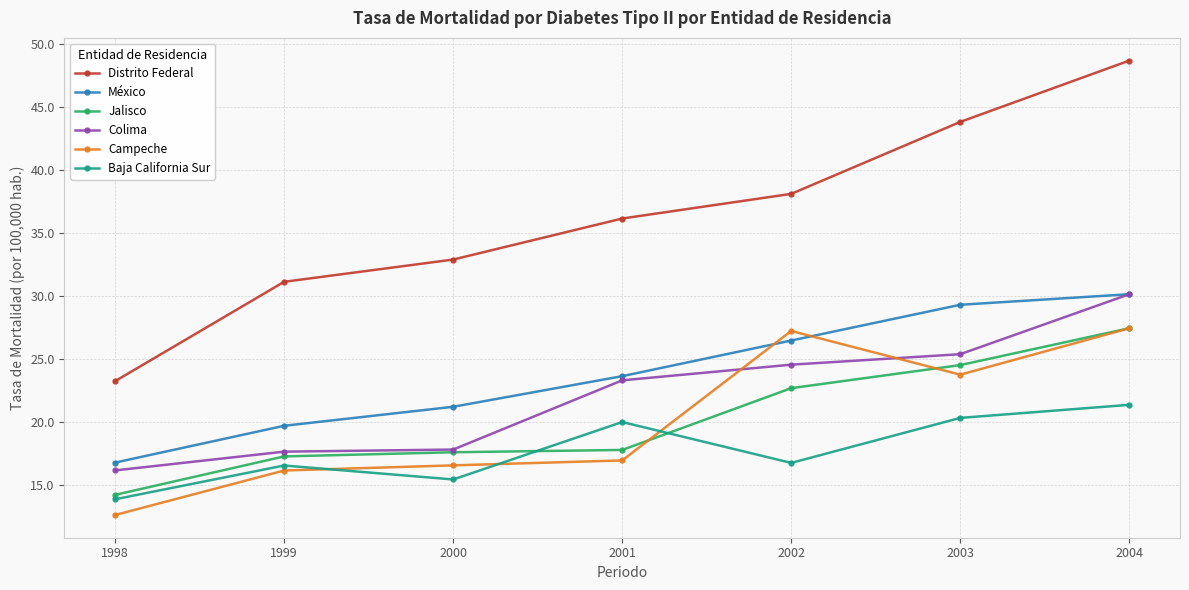

Reading left to right, what are all the values shown in this chart?

Distrito Federal: 23.2	31.1	32.9	36.1	38.1	43.8	48.7
México: 16.8	19.7	21.2	23.6	26.5	29.3	30.1
Jalisco: 14.2	17.3	17.6	17.8	22.7	24.5	27.4
Colima: 16.2	17.6	17.8	23.3	24.5	25.4	30.1
Campeche: 12.6	16.1	16.6	16.9	27.2	23.7	27.4
Baja California Sur: 13.9	16.5	15.4	20.0	16.8	20.3	21.4